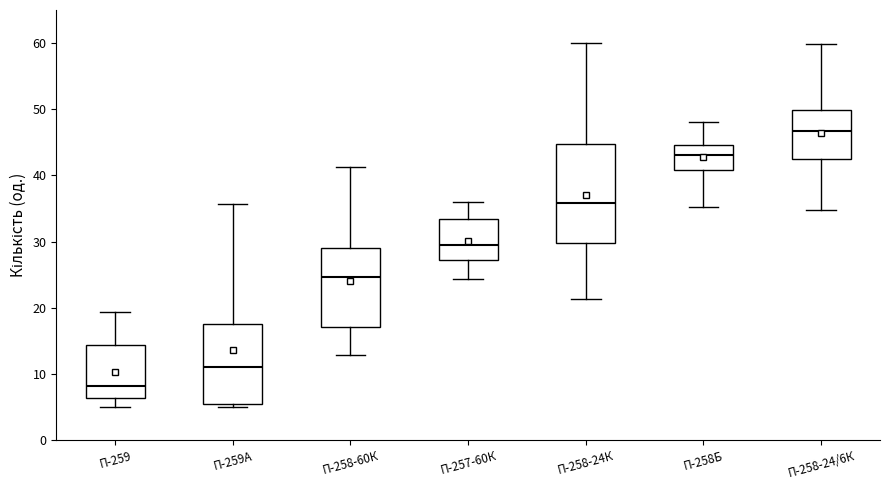

Reading left to right, read every box against the y-axis: the position of its median line, the range the box covers, and the ends of its whiskers. The values are not printed on the chart, so give them approximately, as read against the axis.

П-259: median 8, box 6 to 14, whiskers 5 to 19
П-259А: median 11, box 5 to 18, whiskers 5 (just below the box's lower edge) to 36
П-258-60К: median 25, box 17 to 29, whiskers 13 to 41
П-257-60К: median 29, box 27 to 33, whiskers 24 to 36
П-258-24К: median 36, box 30 to 45, whiskers 21 to 60
П-258Б: median 43, box 41 to 45, whiskers 35 to 48
П-258-24/6К: median 47, box 42 to 50, whiskers 35 to 60